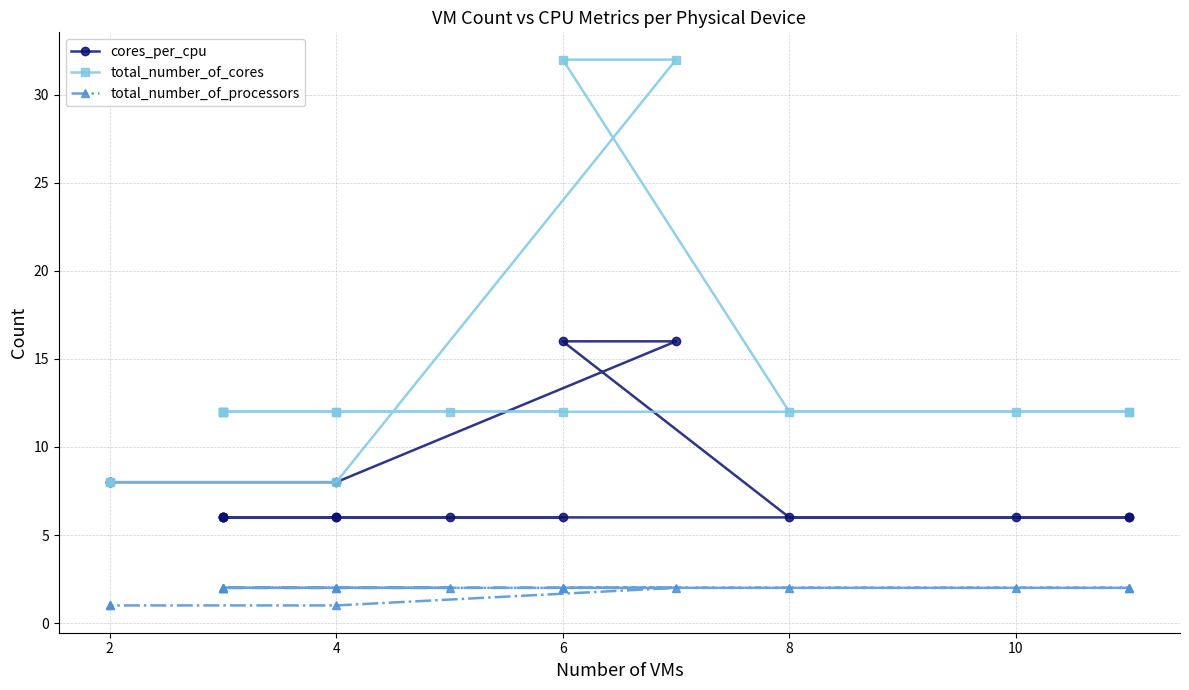

Between 10 and 14, which series saw the biggest shift?

total_number_of_cores